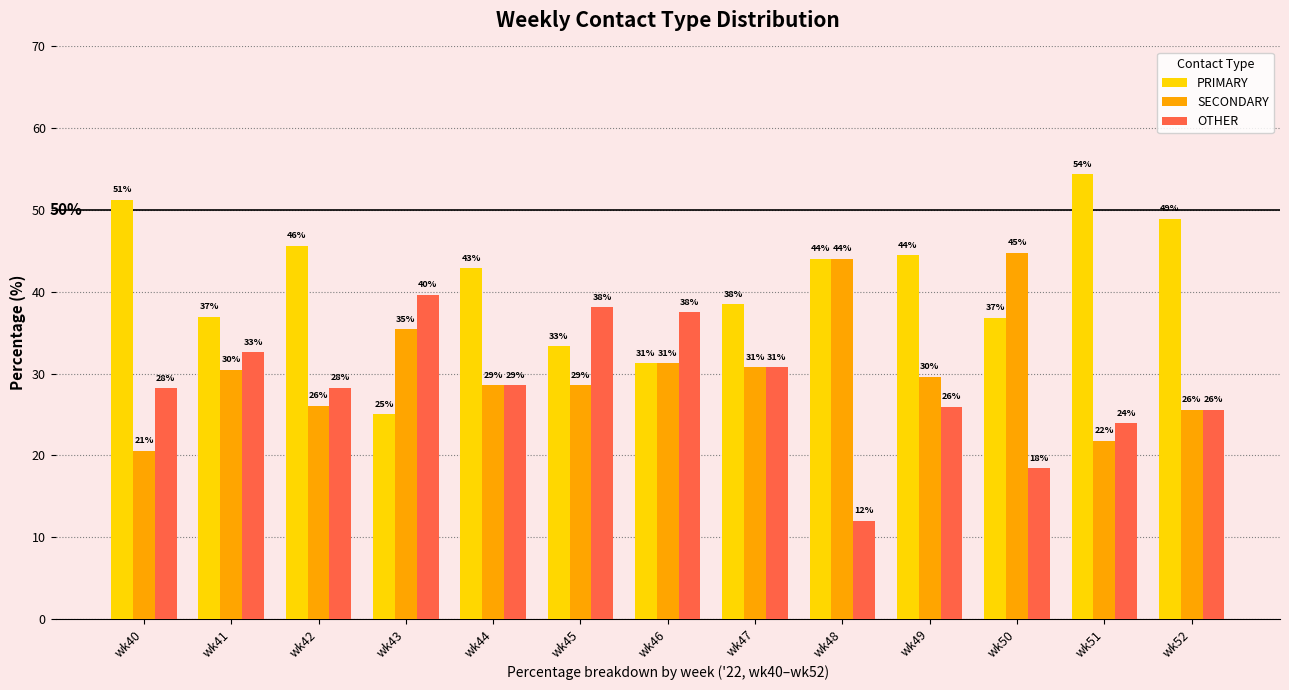

What is the total value across all series at wk49?

100.0